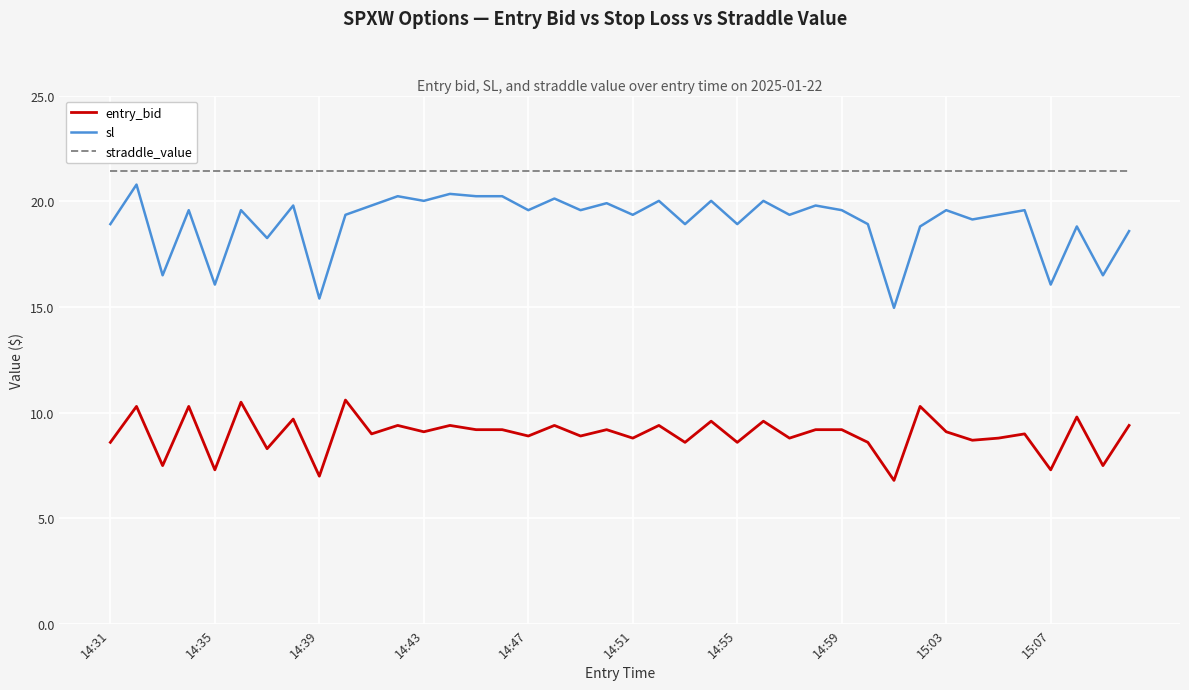

Which series has the largest range (max minus min)?

sl